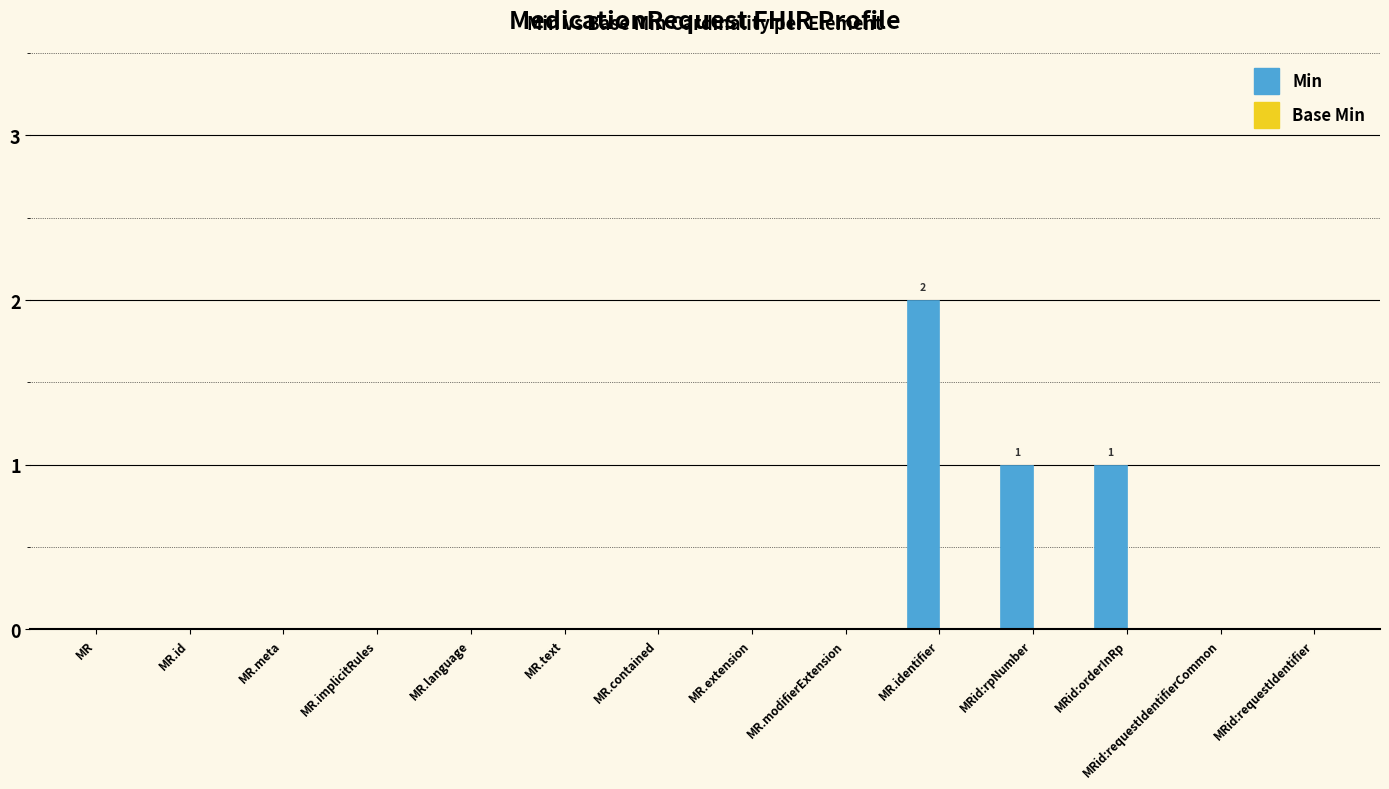

What is the sum of all values?

4